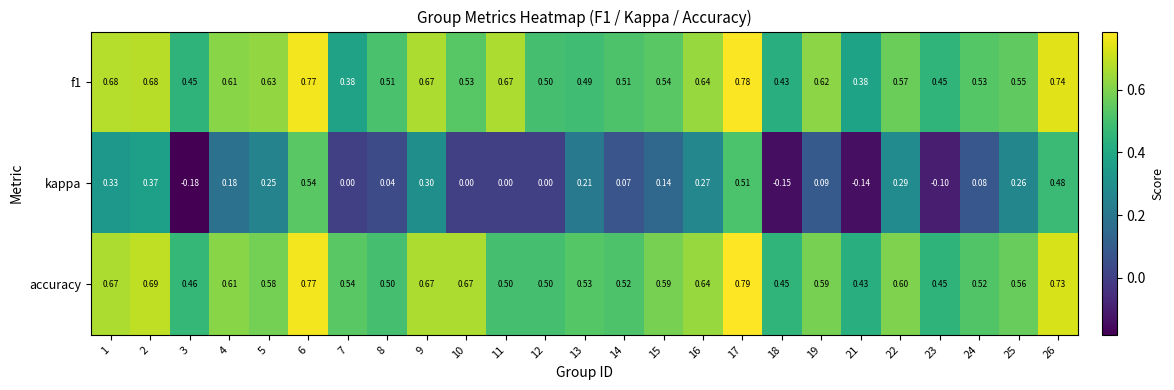

Which series has the largest total across all categories?

accuracy